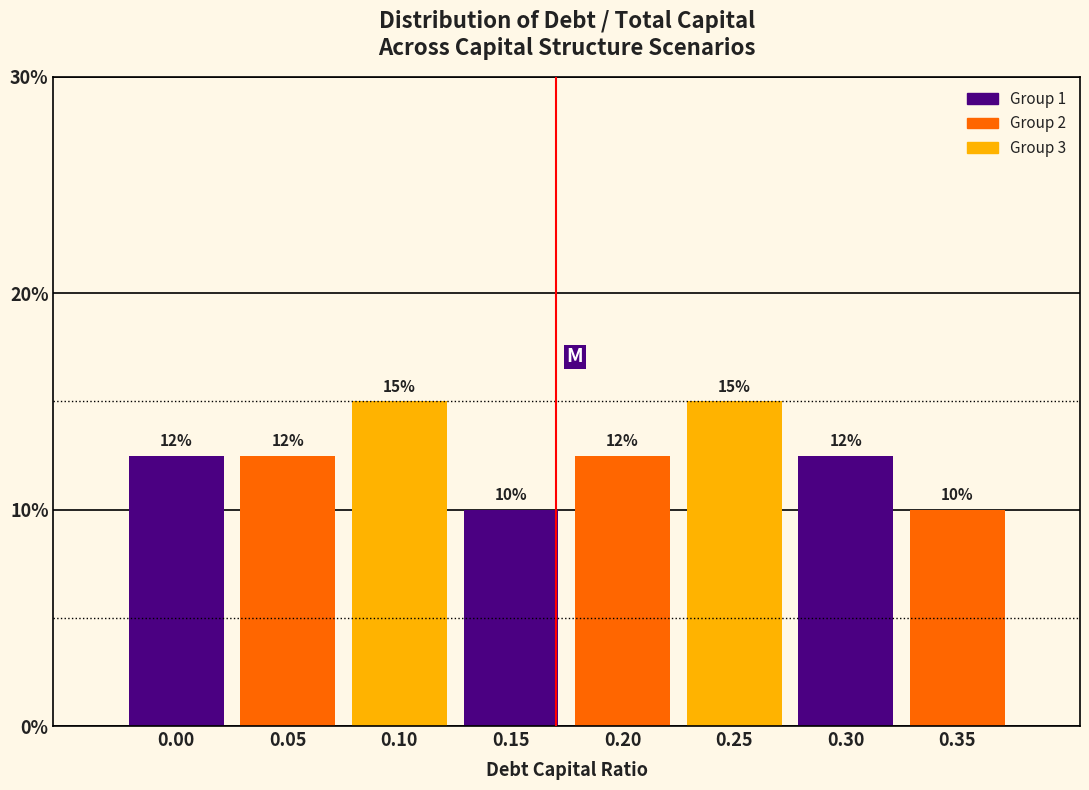

Approximately how many times larger is the value at 0.20 compared to 0.25?

0.8